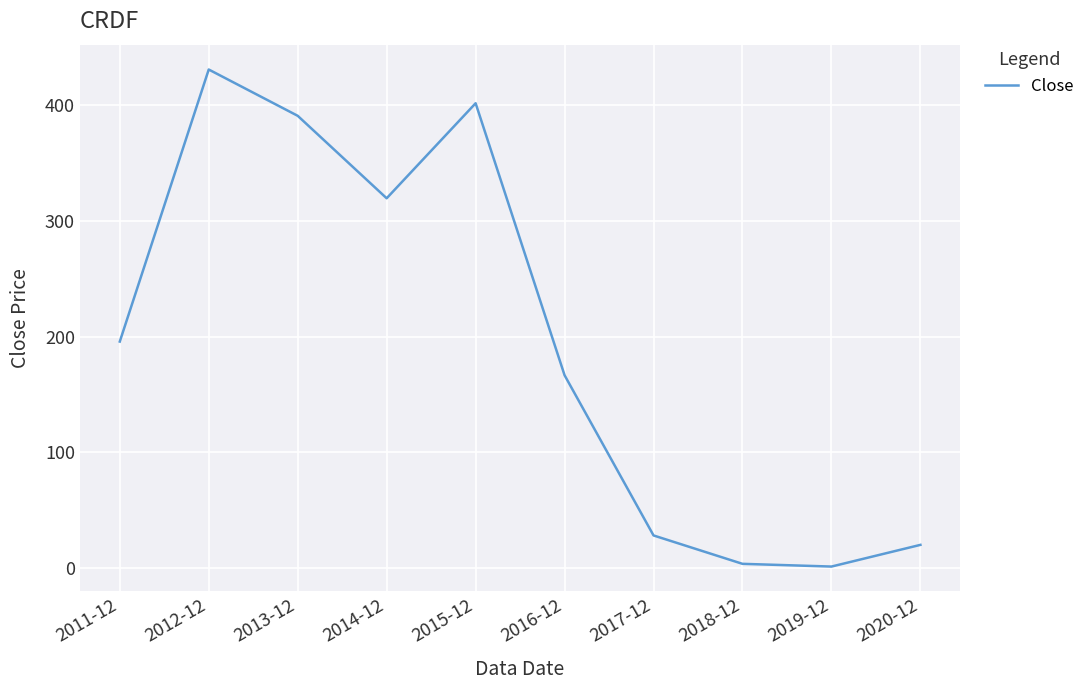

Is it true that the value at 2017-12 is 44.2?

False